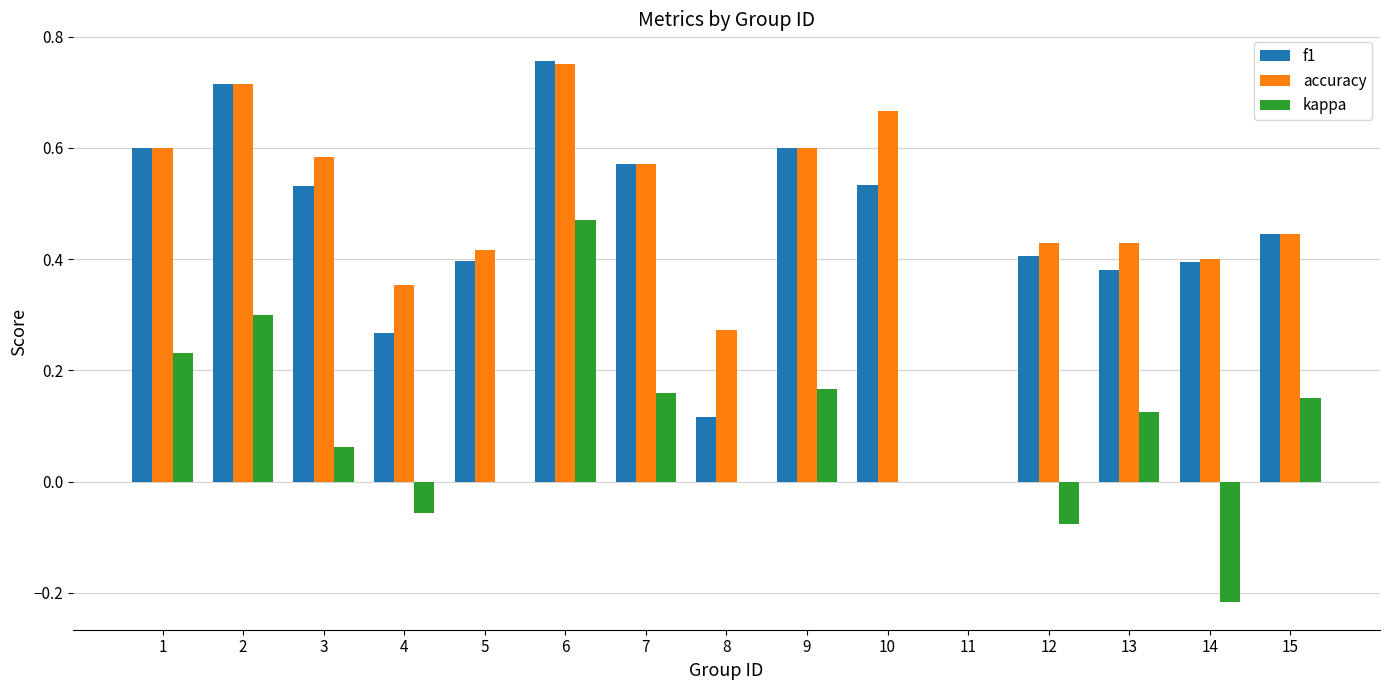

Which label corresponds to the largest value in the chart?

6